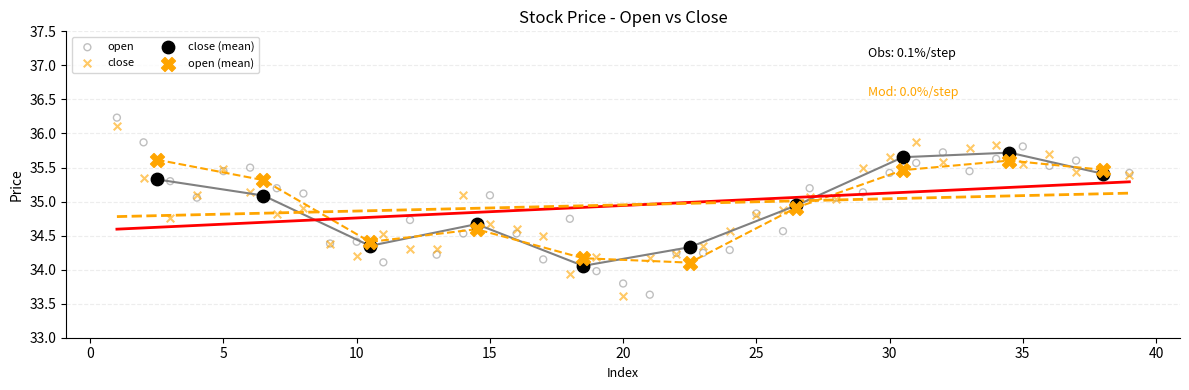

What are all the series names shown in the legend?

open, close, close (mean), open (mean)